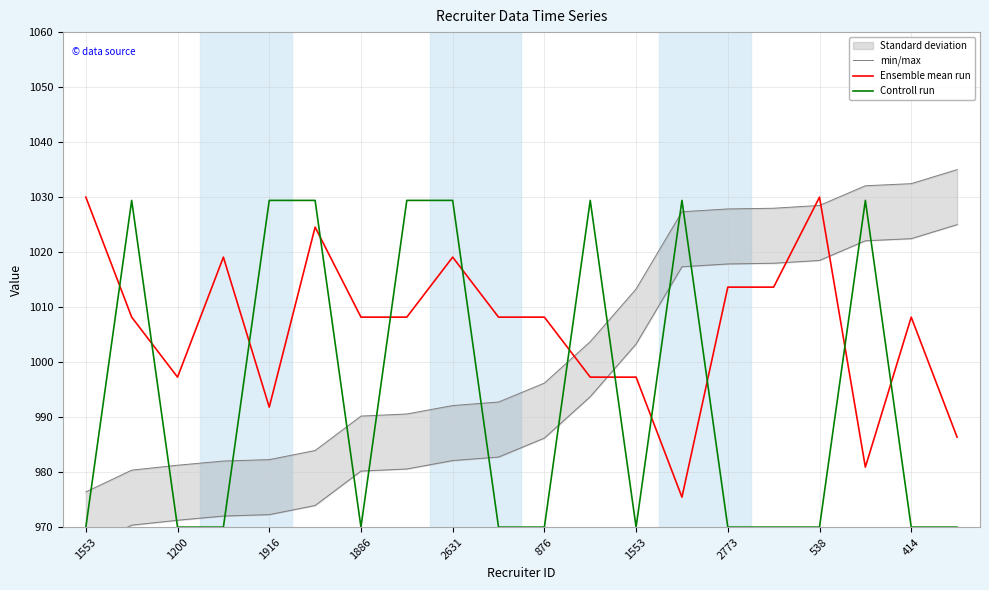

What is the difference between the Ensemble mean run values at 14 and 11?

16.4